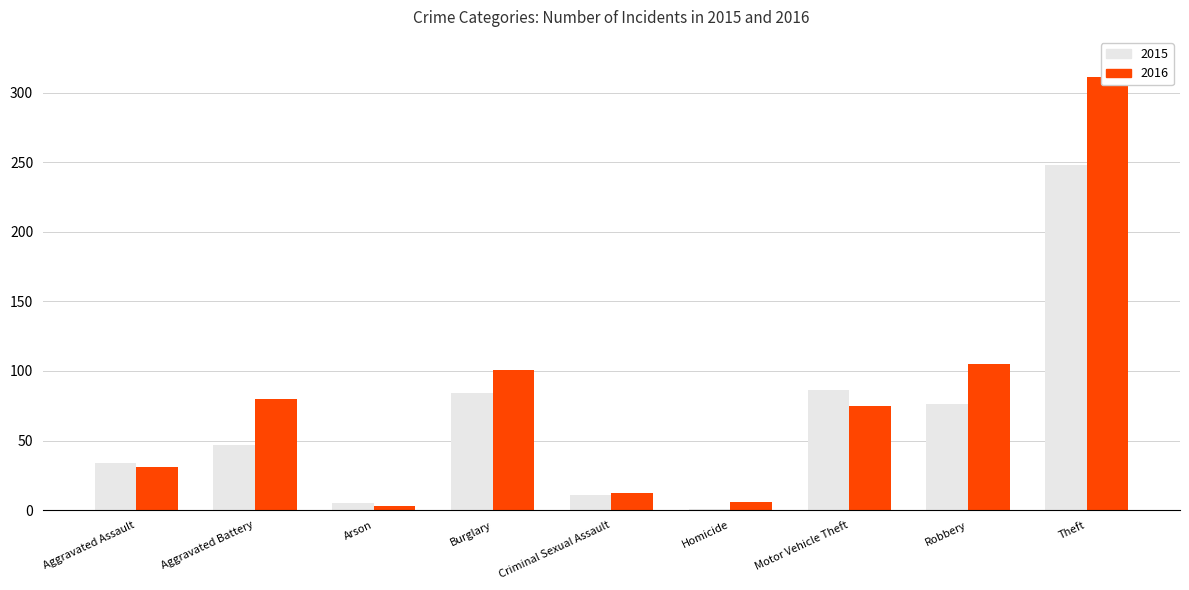

Which series has the largest range (max minus min)?

2016